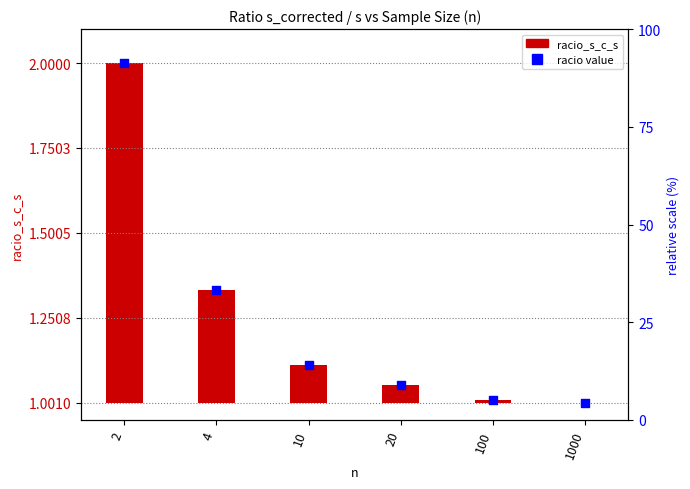

What is the change in value from 10 to 100?

-0.1